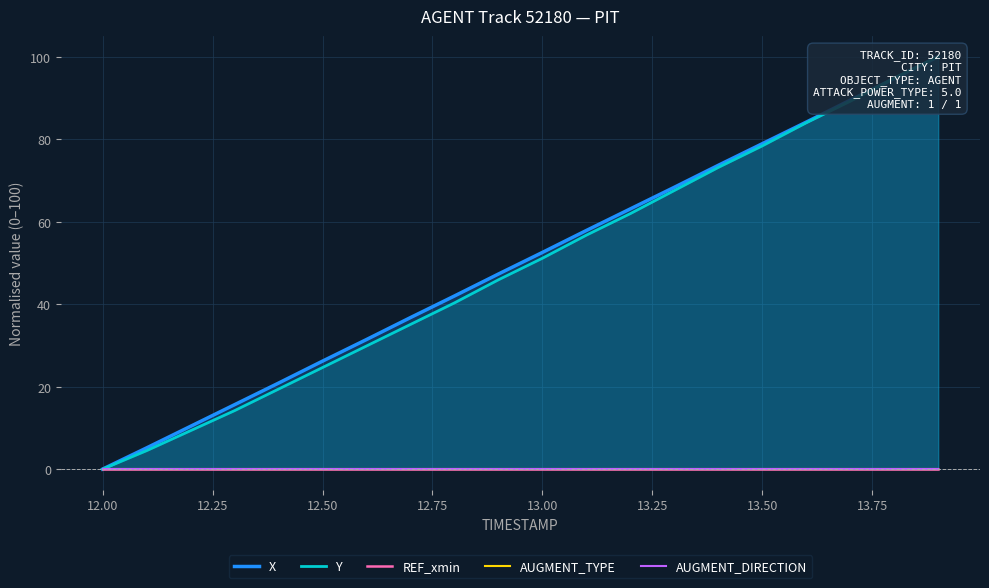

How many values in the Y series exceed 51?

10